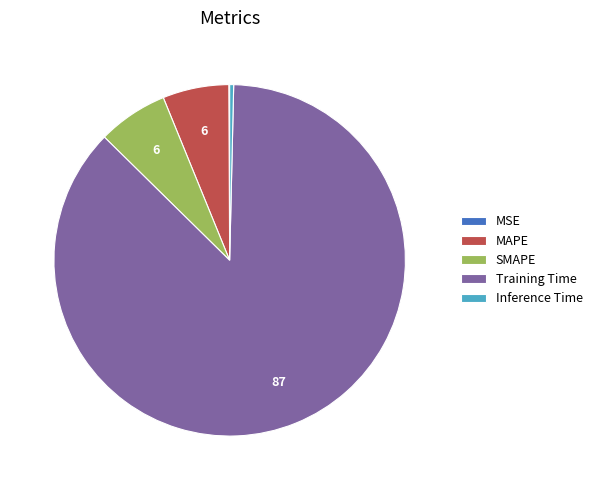

Which category accounts for the majority?

Training Time